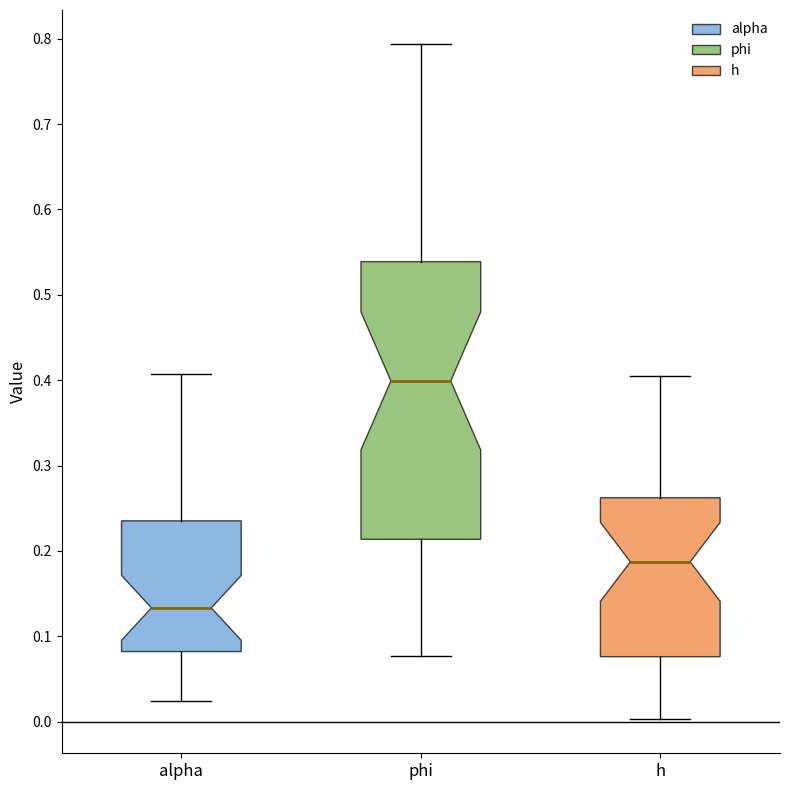

Comparing the boxes themselves (not the whiskers), which one is the tallest?

phi